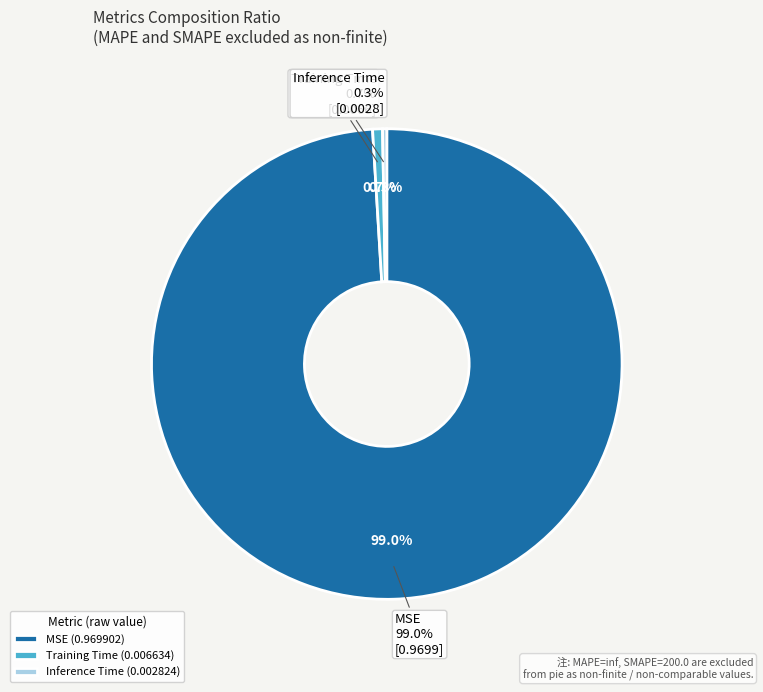

To the nearest percent, what is the difference between the largest and smallest slice percentages?

99%